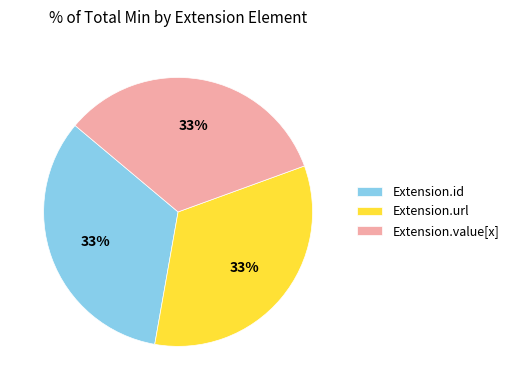

True or false: Extension.value[x] accounts for 19% of the total.

False